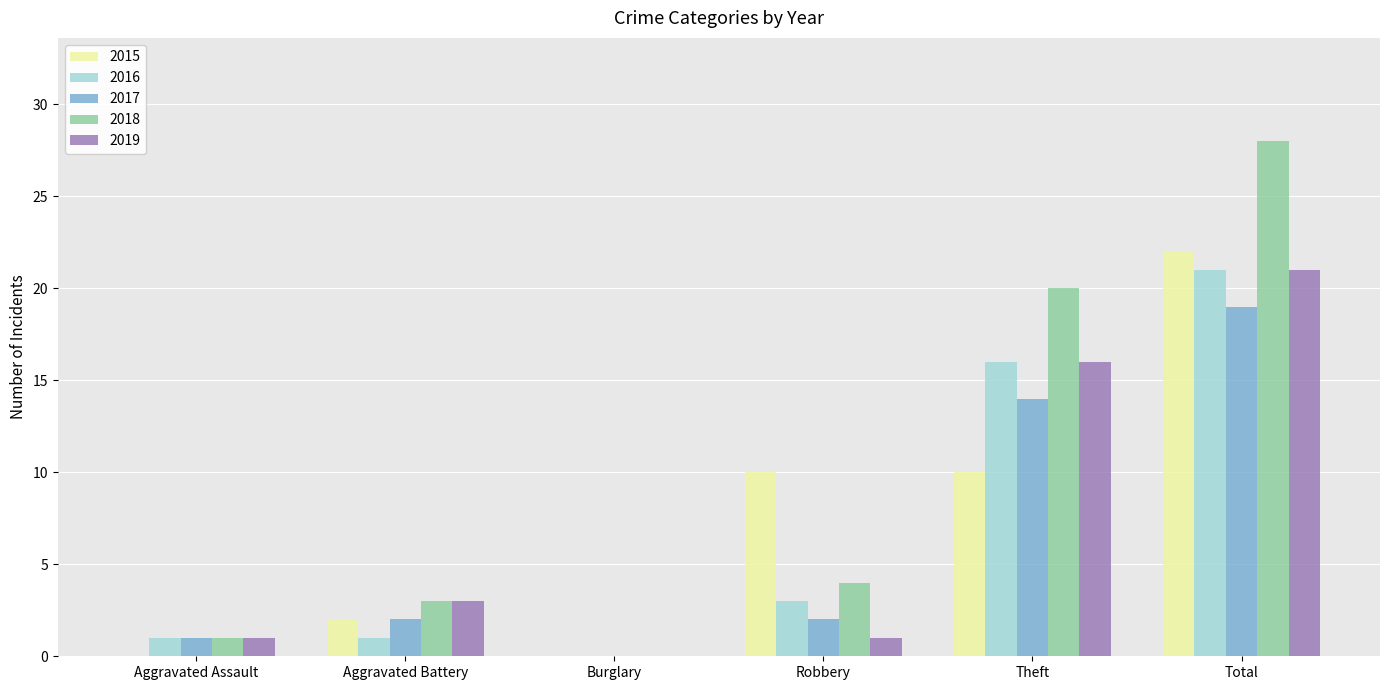

What is the sum of all 2018 values?

56